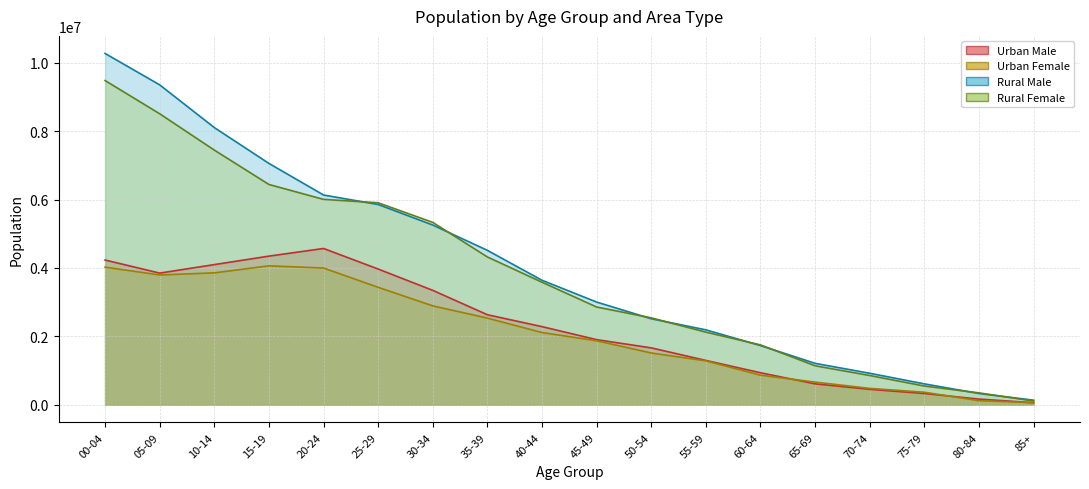

Is the value of Rural Female at 45-49 greater than the value of Urban Male at 15-19?

No